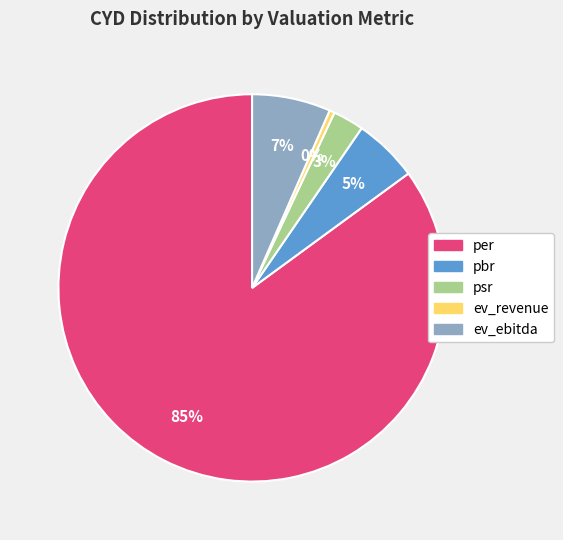

Is it true that ev_ebitda is 1% of the pie?

False